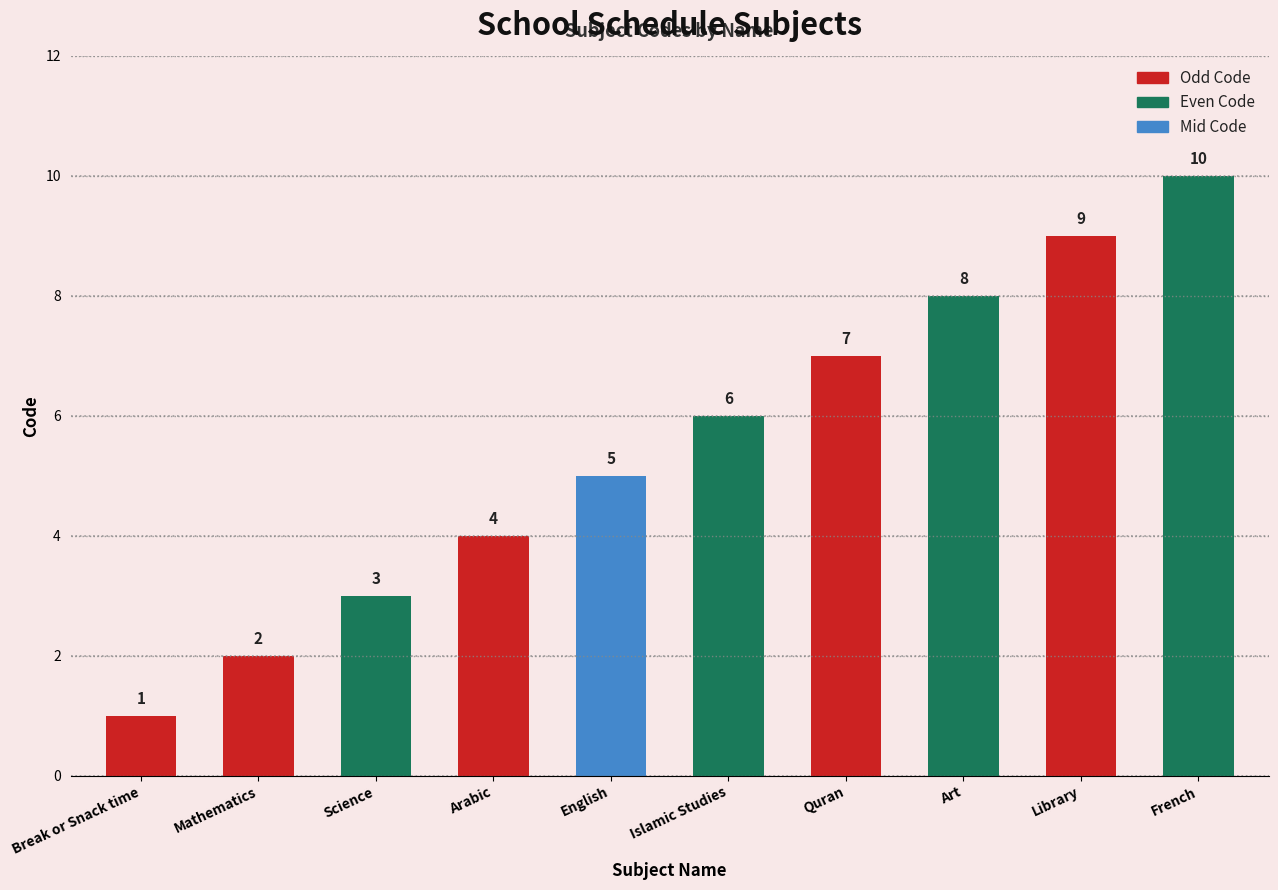

What is the value of the 10th bar from the left?

10